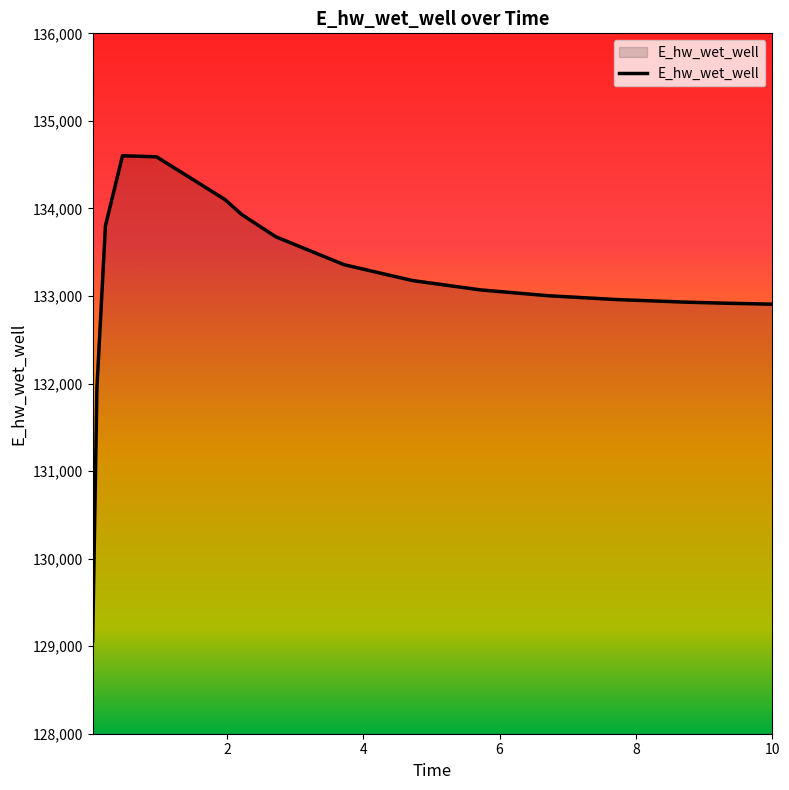

What is the maximum value shown in the chart?

134601.4